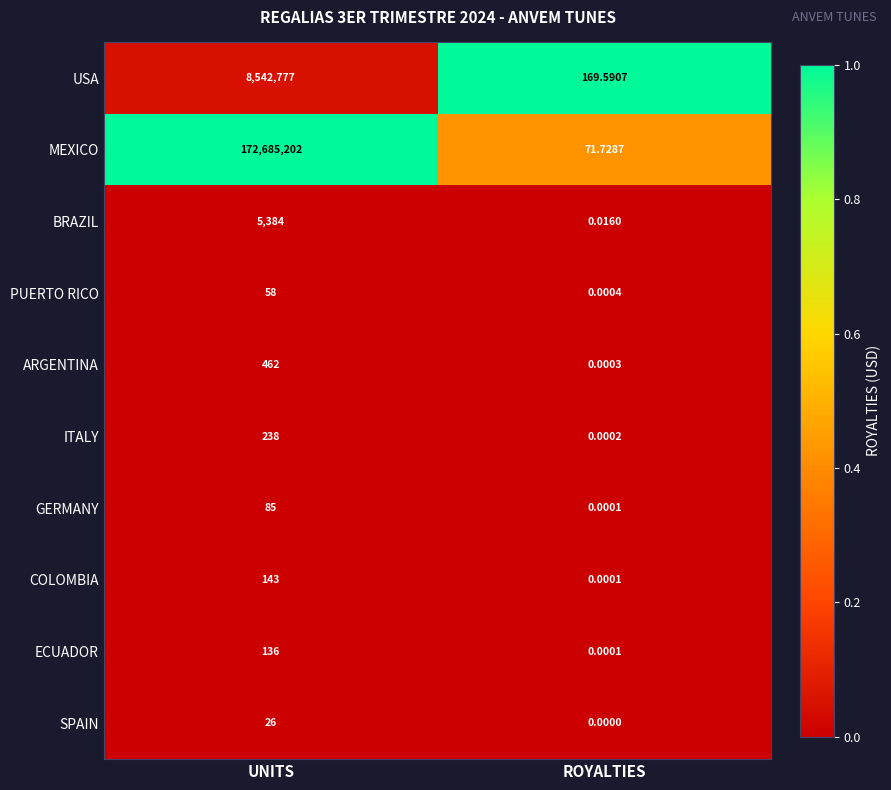

What is the total value across all series at UNITS?

181234511.0